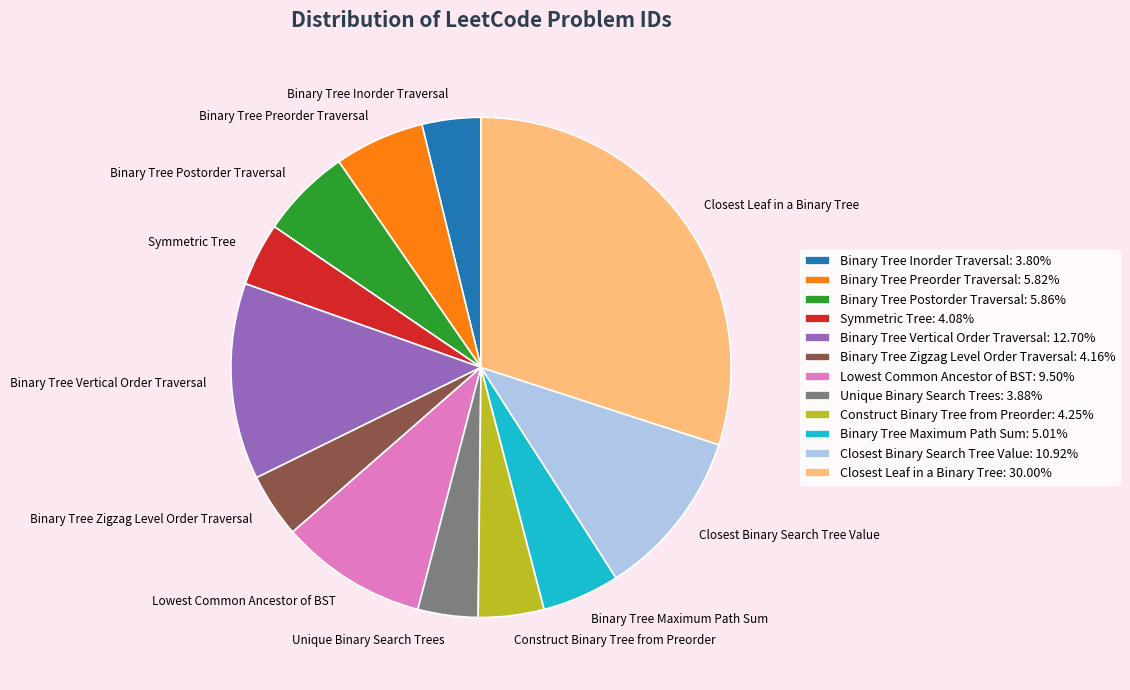

Is there a majority slice in this chart?

No